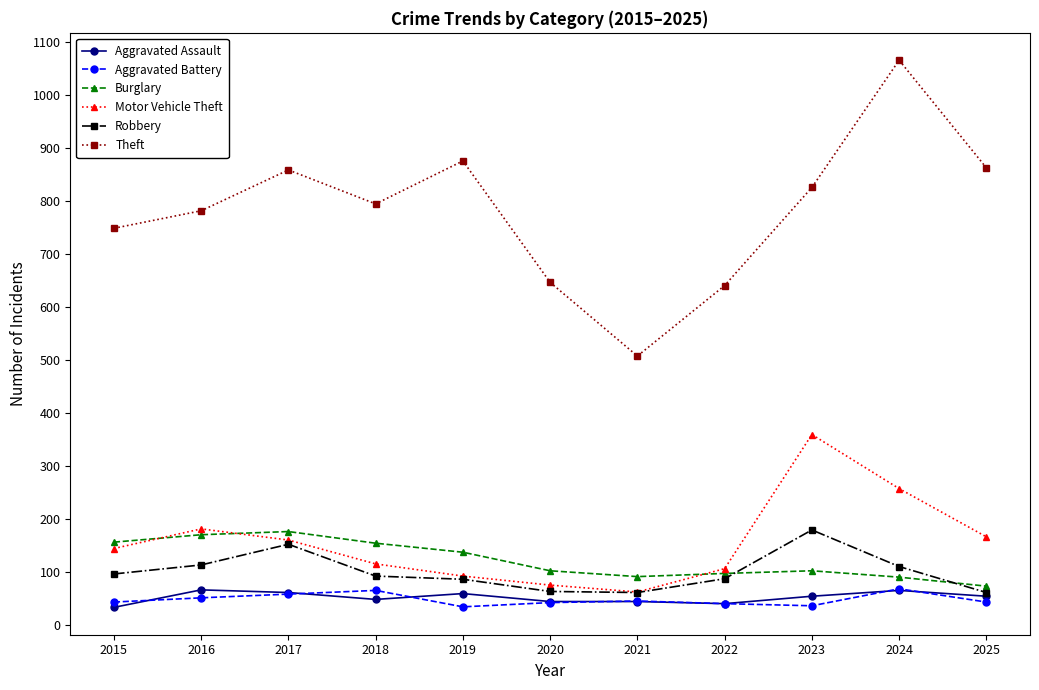

The Aggravated Battery series shows 43 at 2020. True or false?

True